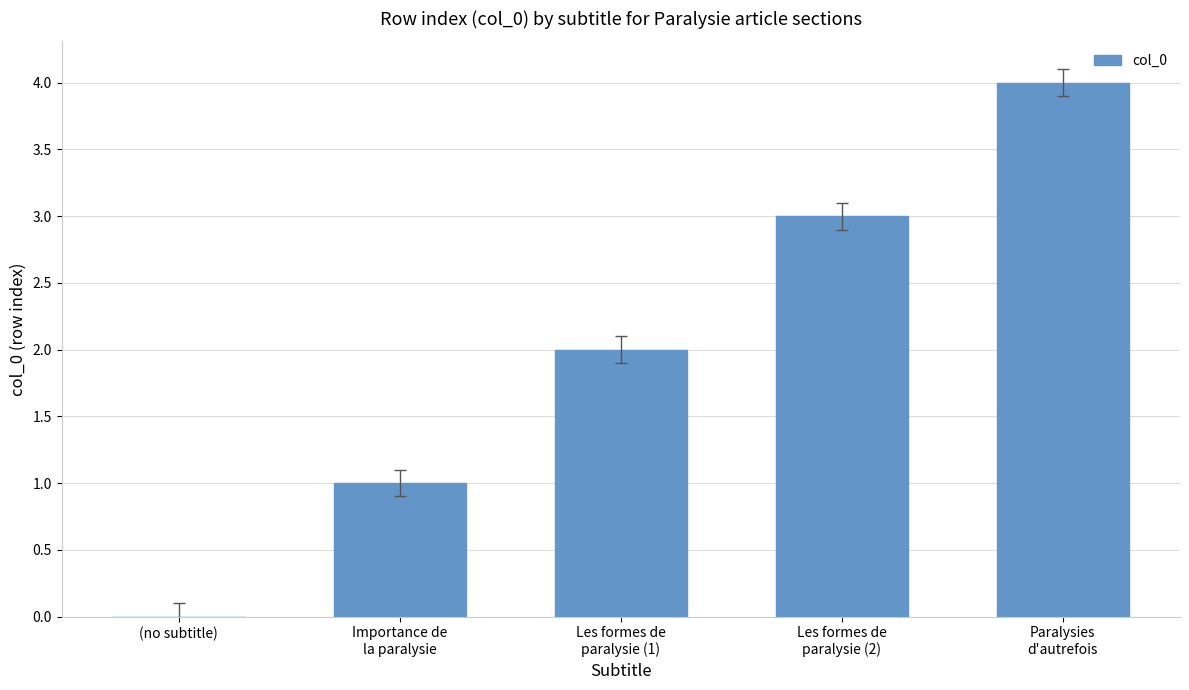

What is the maximum value shown in the chart?

4